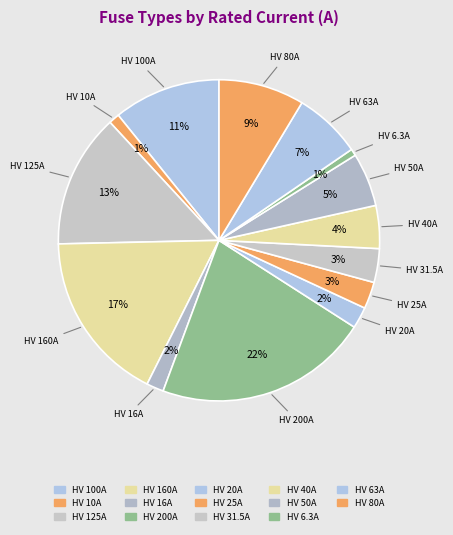

How many slices are in this pie chart?

14